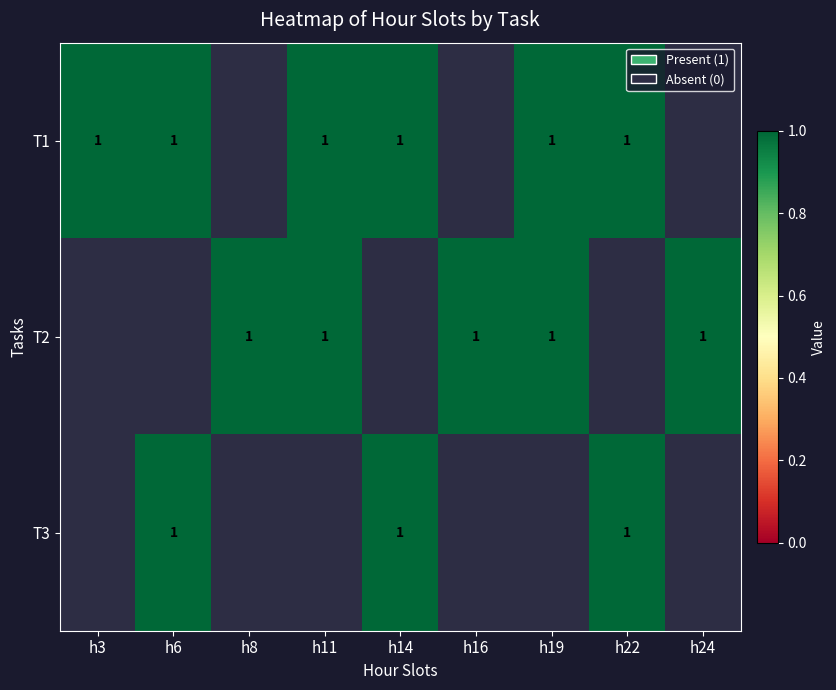

What is the difference between the highest and lowest values at 8?

1